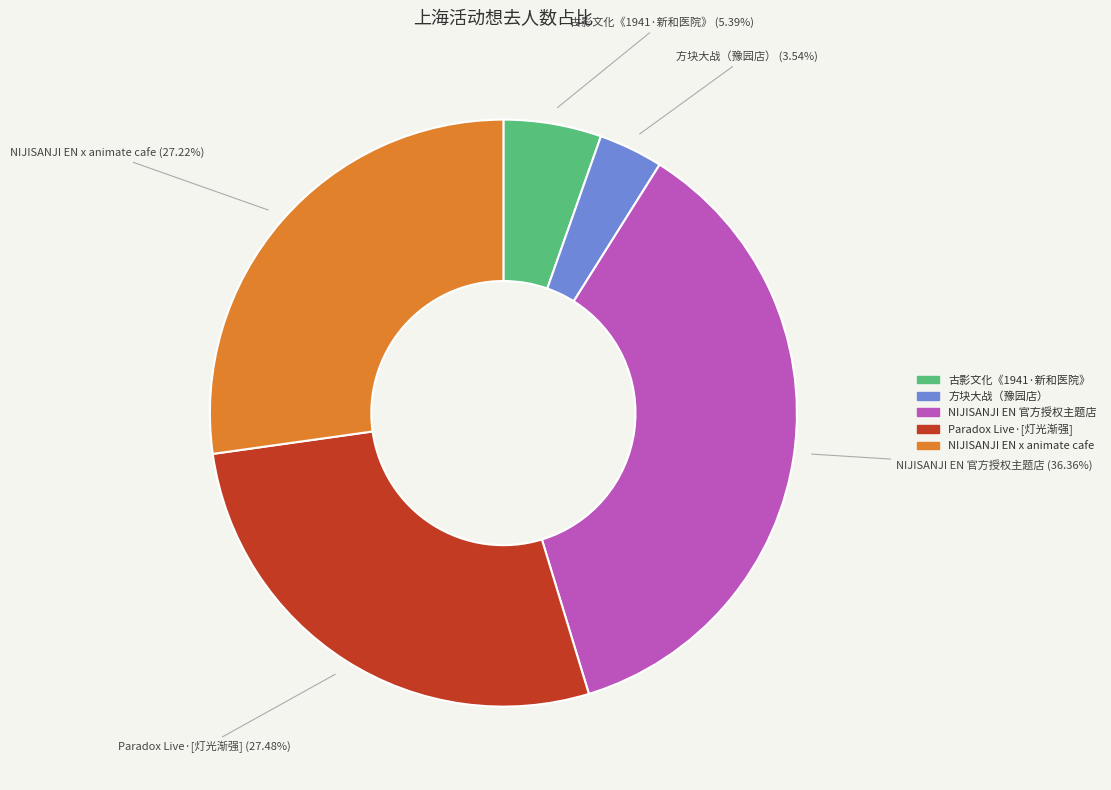

Is there any slice that represents more than half of the pie?

No